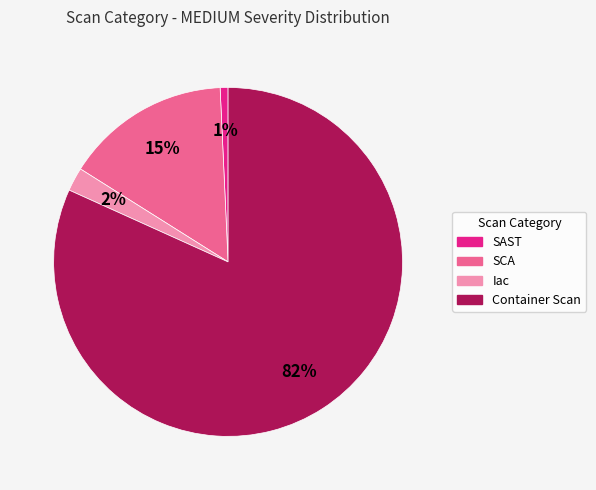

How many slices are in this pie chart?

4